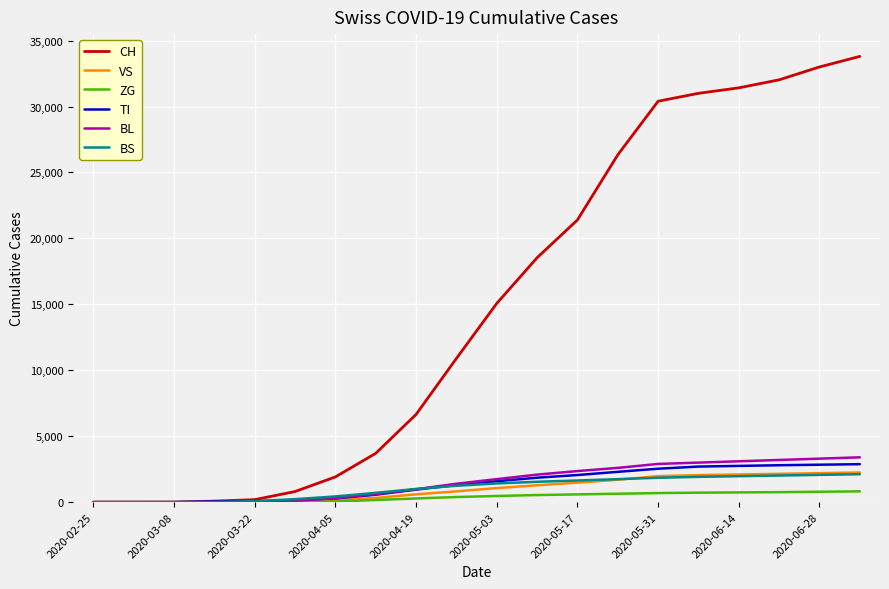

What is the maximum value for ZG?

820